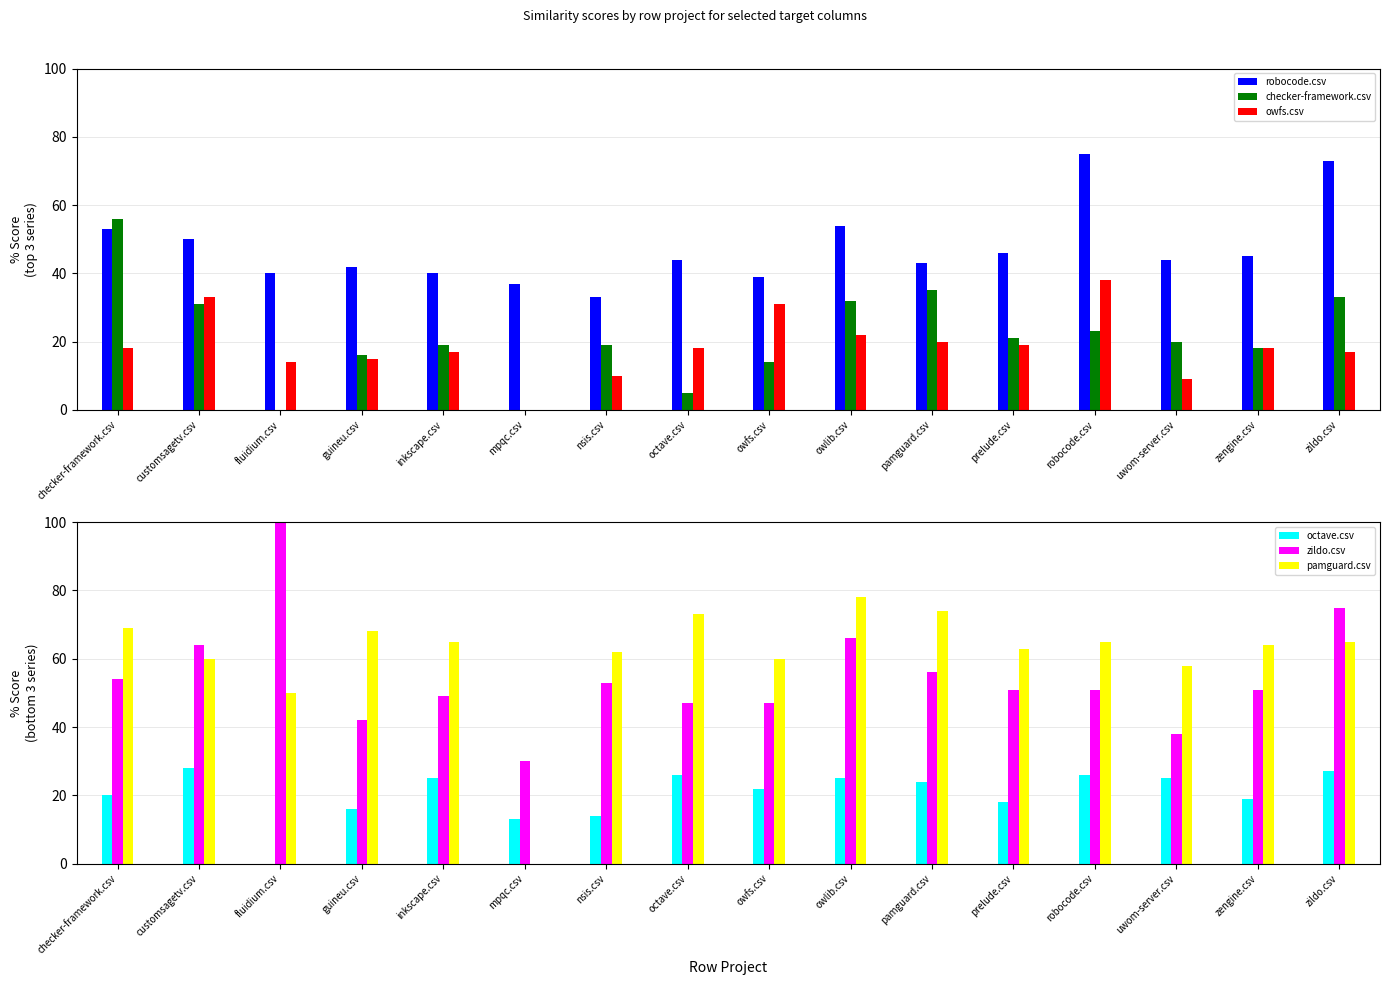

What position from the left is nsis.csv?

7